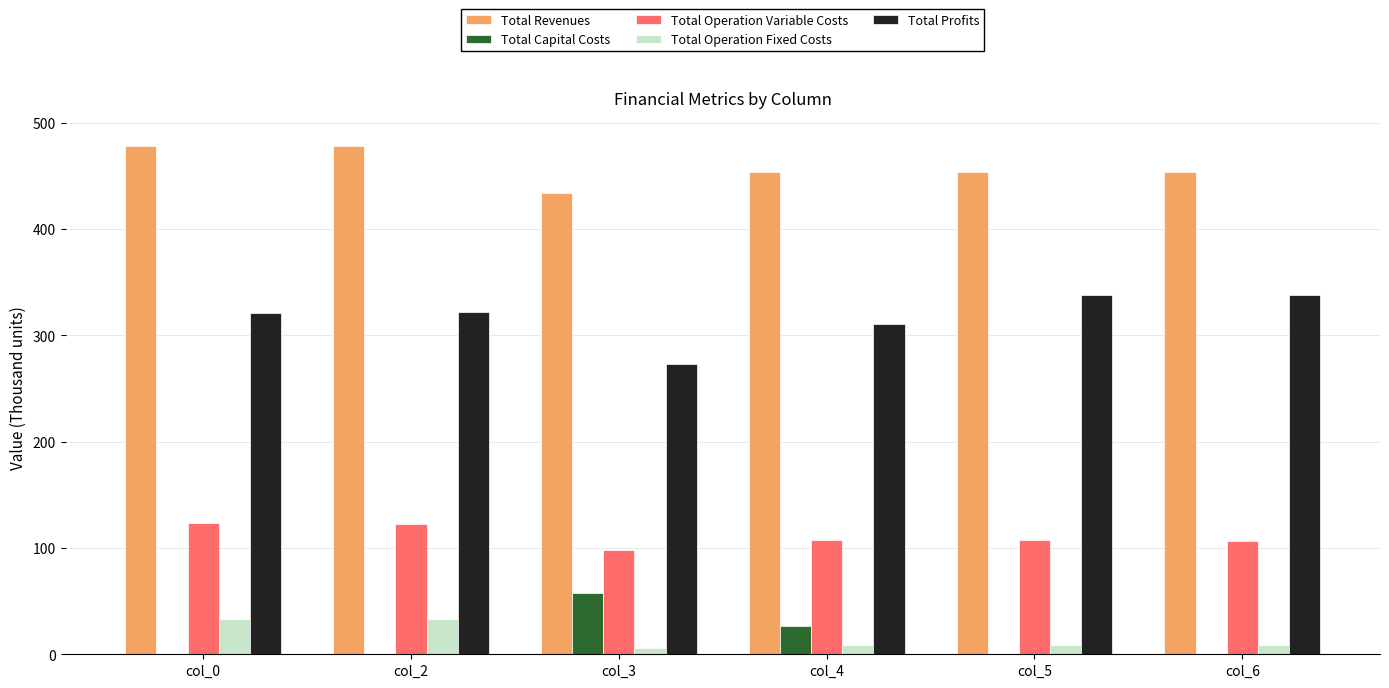

Is it true that Total Capital Costs equals -37.0 at col_6?

False